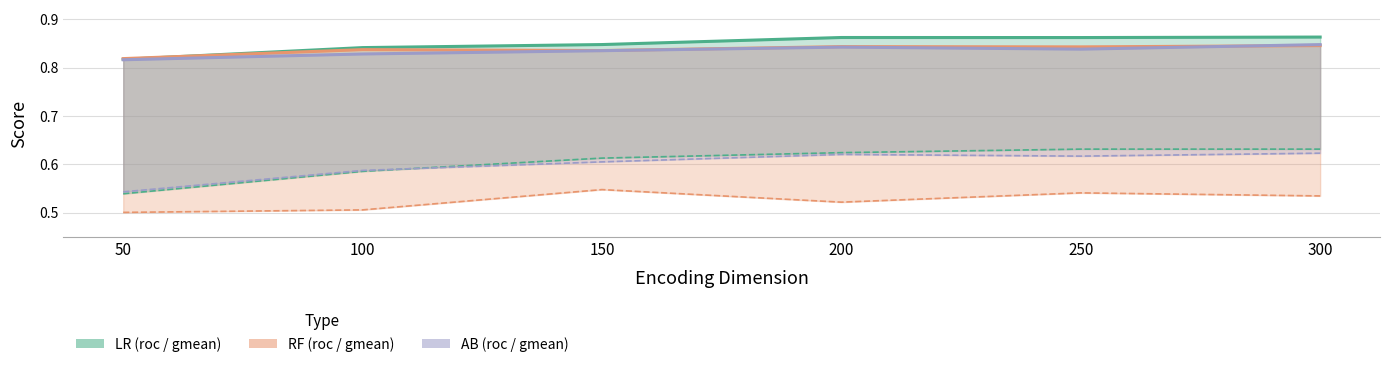

What is the lowest value of the ab_roc series?

0.8